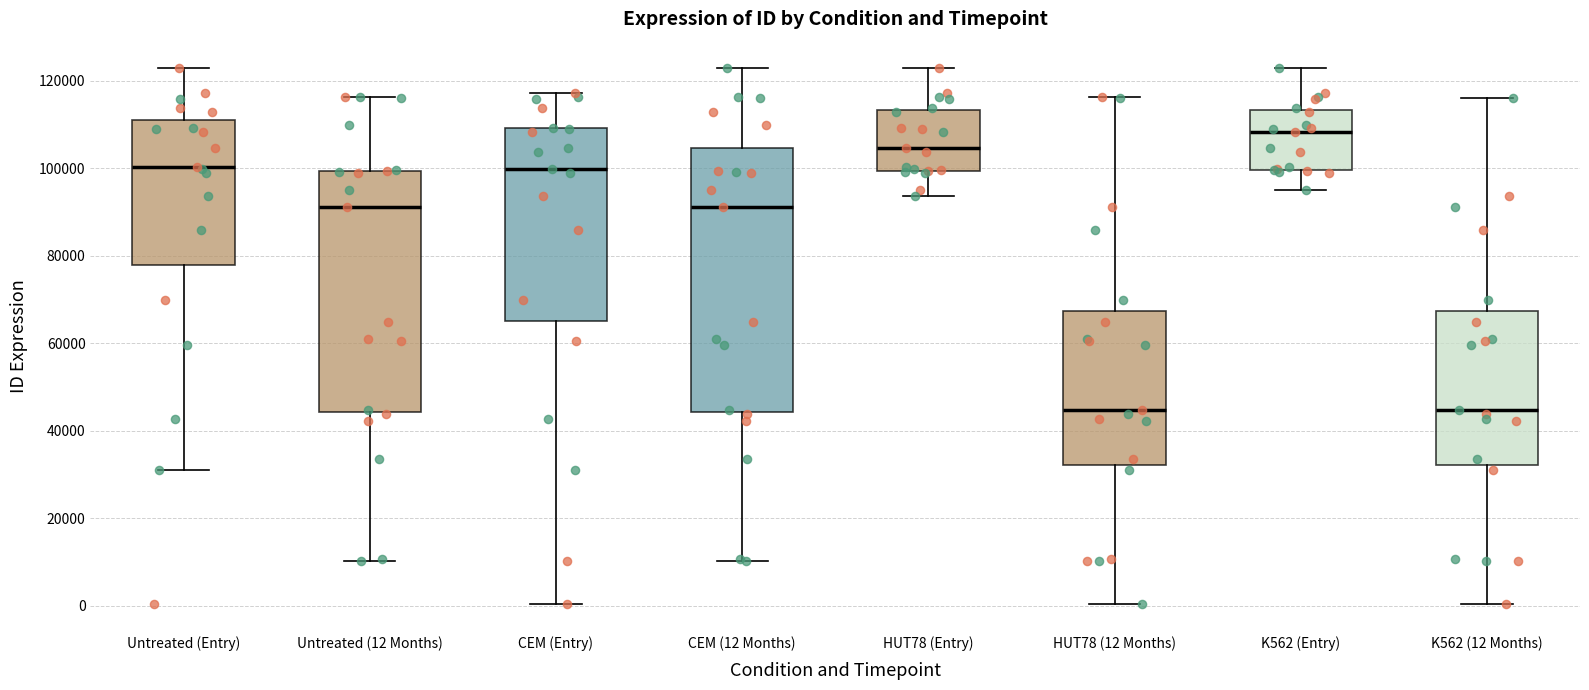

Reading left to right, transcribe this box plot: for each box, give where its median line is, the range the box spans, and where its two whiskers end, as read against the y-axis. The values are not printed on the chart, so give them approximately, as read against the axis.

Untreated (Entry): median 100000, box 78000 to 112000, whiskers 32000 to 122000
Untreated (12 Months): median 92000, box 44000 to 100000, whiskers 10000 to 116000
CEM (Entry): median 100000, box 66000 to 110000, whiskers 0 to 118000
CEM (12 Months): median 92000, box 44000 to 104000, whiskers 10000 to 122000
HUT78 (Entry): median 104000, box 100000 to 114000, whiskers 94000 to 122000
HUT78 (12 Months): median 44000, box 32000 to 68000, whiskers 0 to 116000
K562 (Entry): median 108000, box 100000 to 114000, whiskers 96000 to 122000
K562 (12 Months): median 44000, box 32000 to 68000, whiskers 0 to 116000